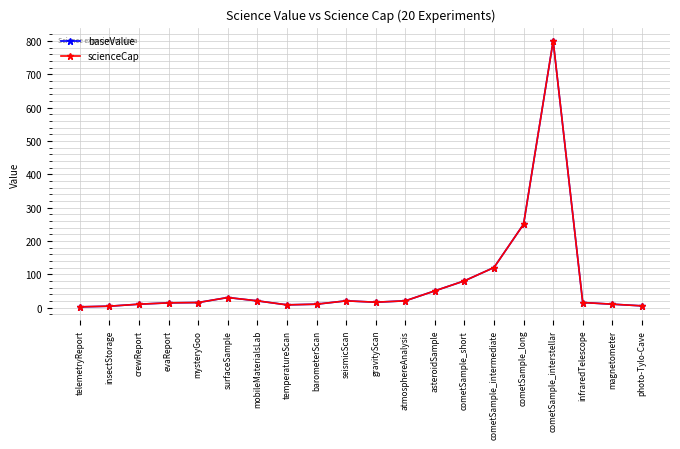

Does the chart have visible grid lines?

Yes